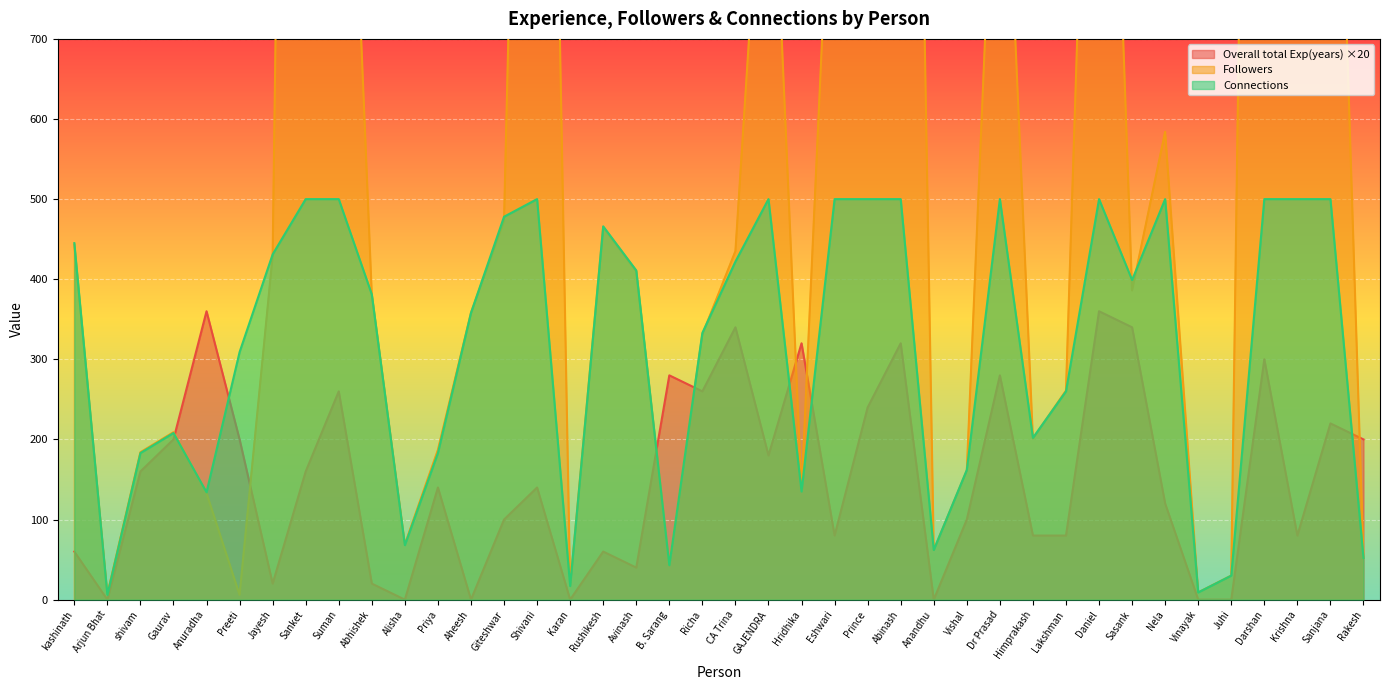

What is the value of the Overall total Experience(years) point at the 29th from the left?

280